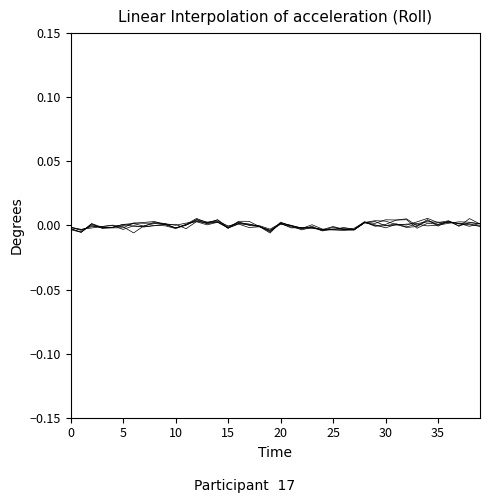

Does the chart have visible grid lines?

No